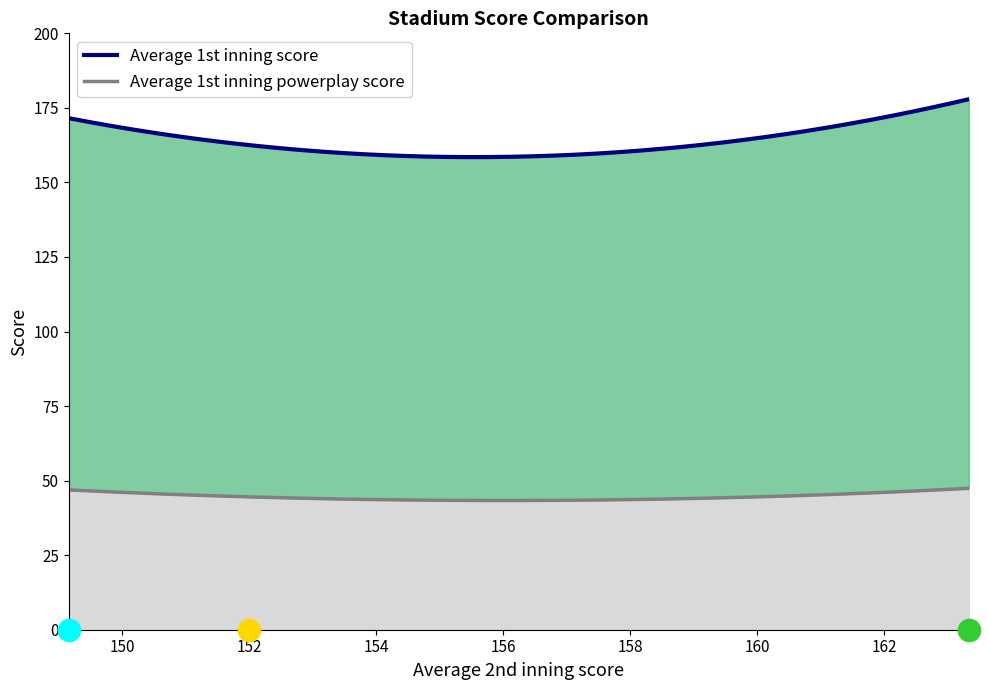

How many data points does each series have?

3